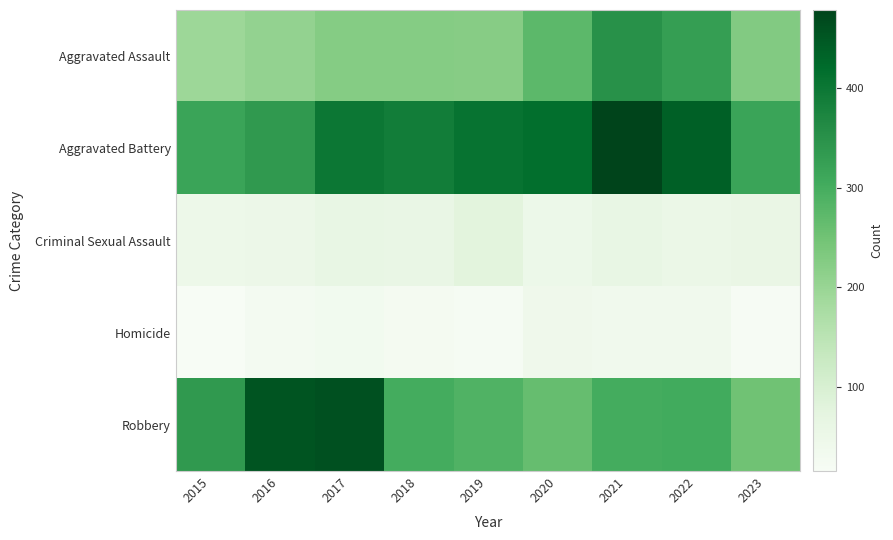

Between 2018 and 2022, which series saw the biggest shift?

Aggravated Assault